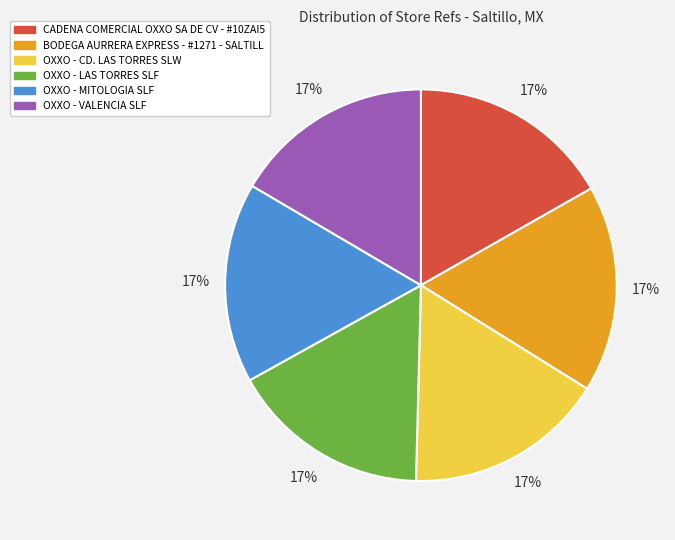

What percentage is the CADENA COMERCIAL OXXO SA DE CV - #10ZAI5 slice, to the nearest percent?

17%